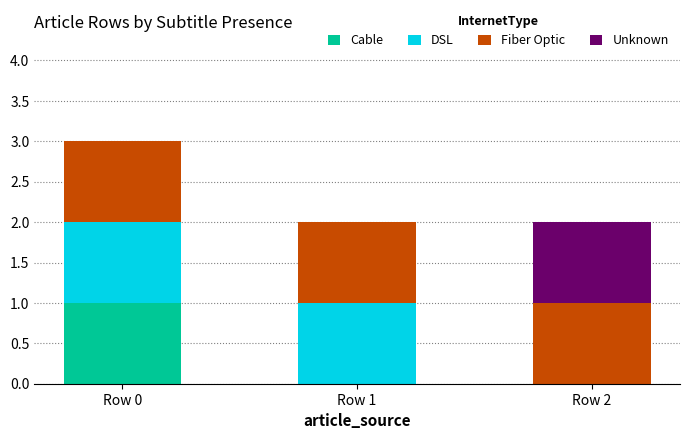

At which category is the sum across all series the highest?

Row 0